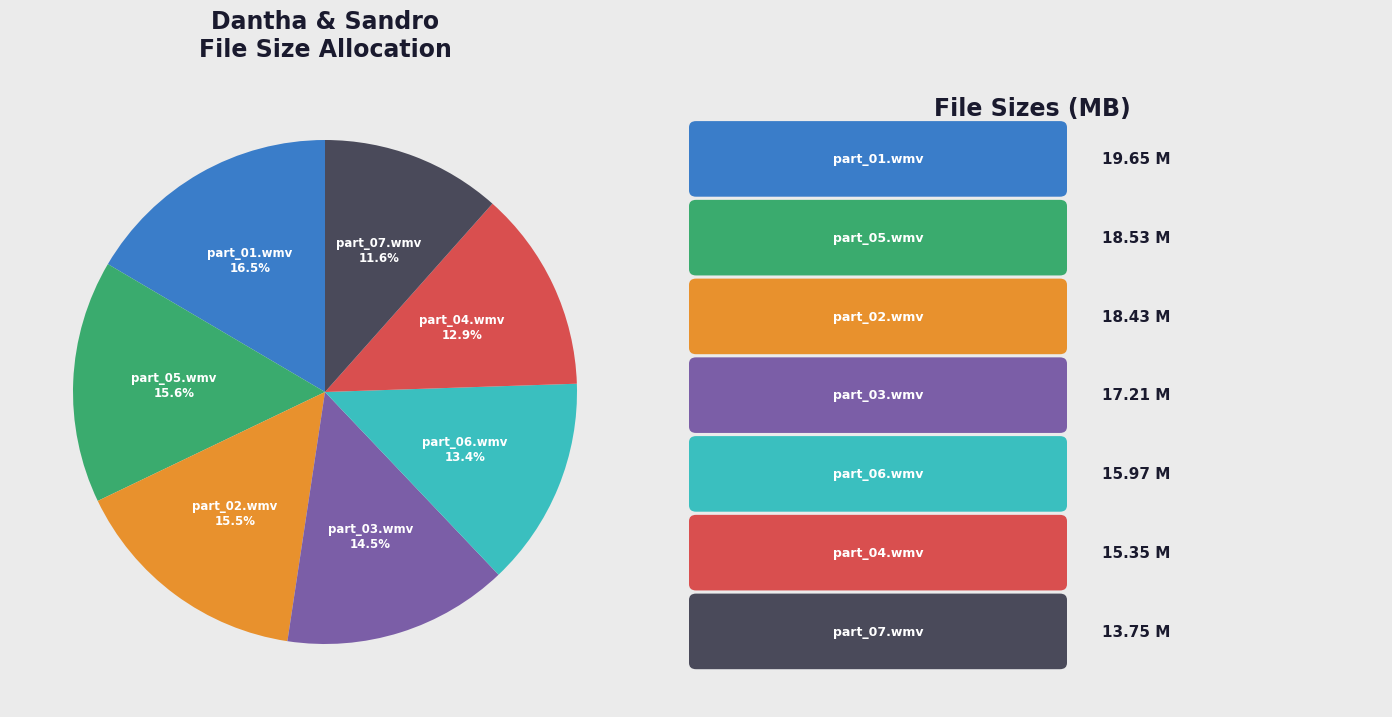

How many slices are in this pie chart?

7